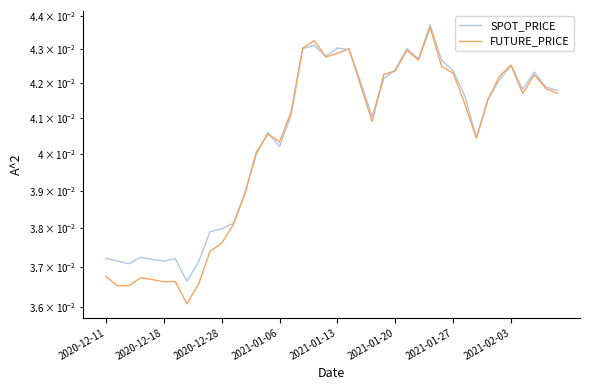

True or false: FUTURE_PRICE has more than 1 points higher than both neighbors.

True